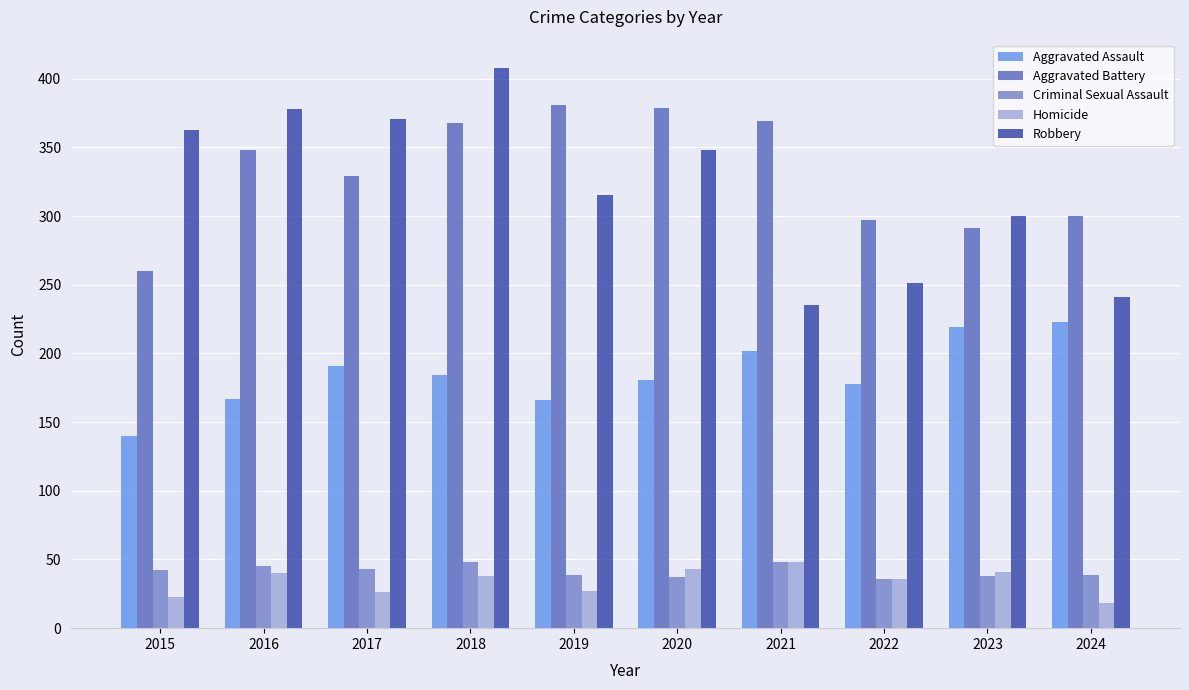

What is the average value of the Robbery series?

321